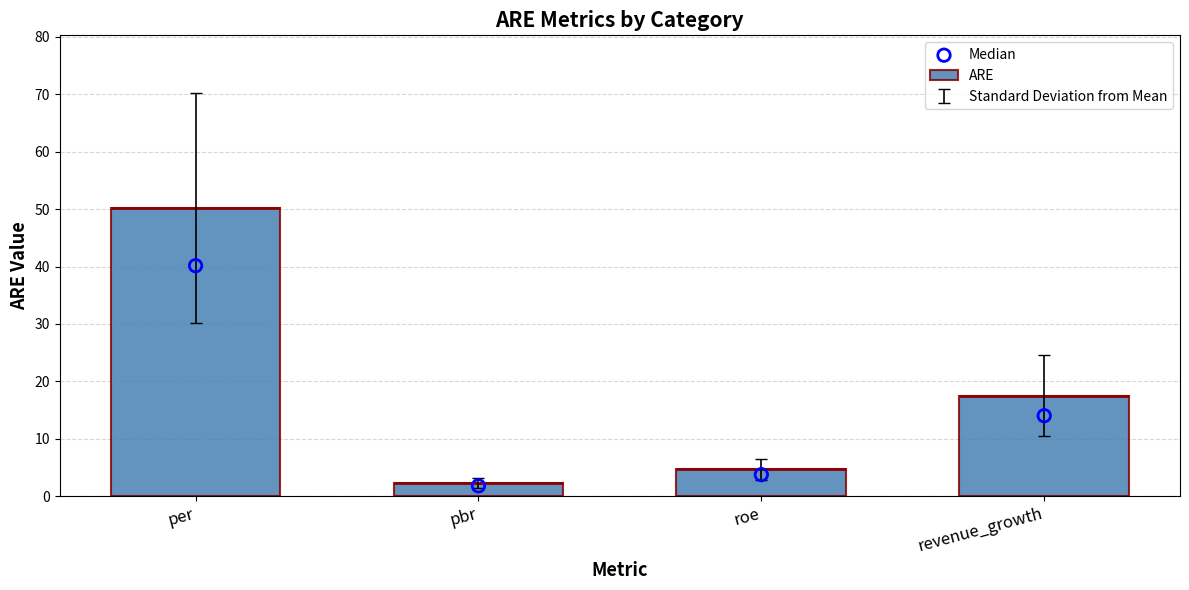

What is the total value across all series at revenue_growth?

31.5